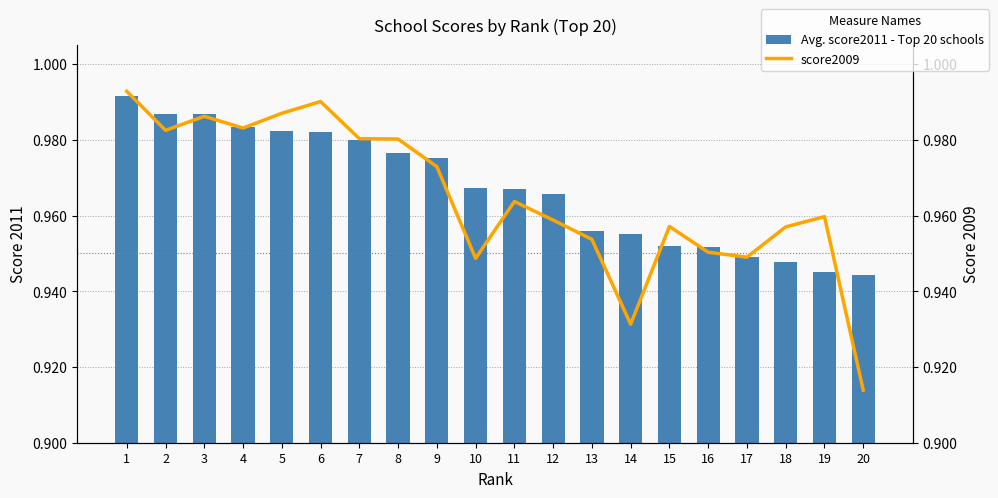

List the series in order of their peak value, lowest first.

Avg. score2011 - Top 20 schools, score2009